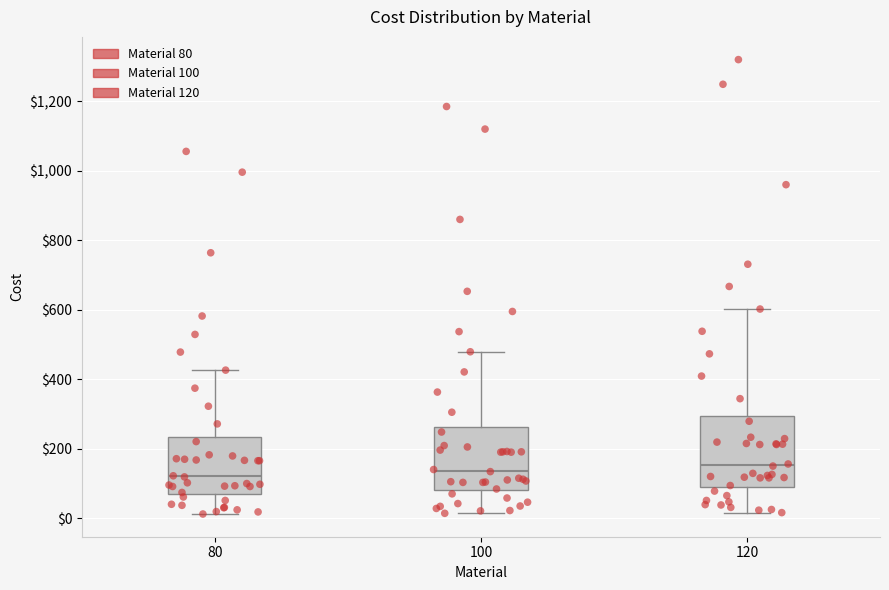

Where does the median line of the box at x = 100 sit on the y-axis? The values are not printed on the chart, so give them approximately, as read against the axis.

140